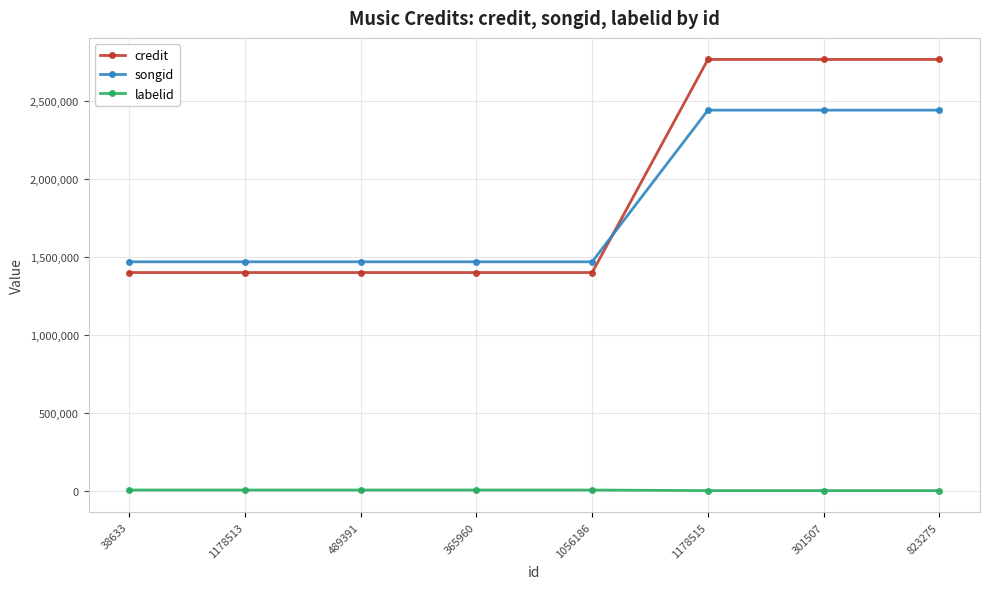

Which series has the largest range (max minus min)?

credit